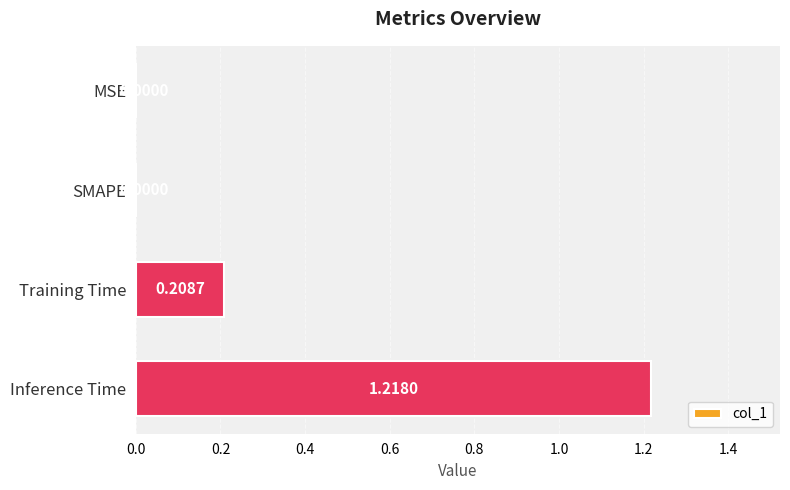

Which label corresponds to the largest value in the chart?

Inference Time